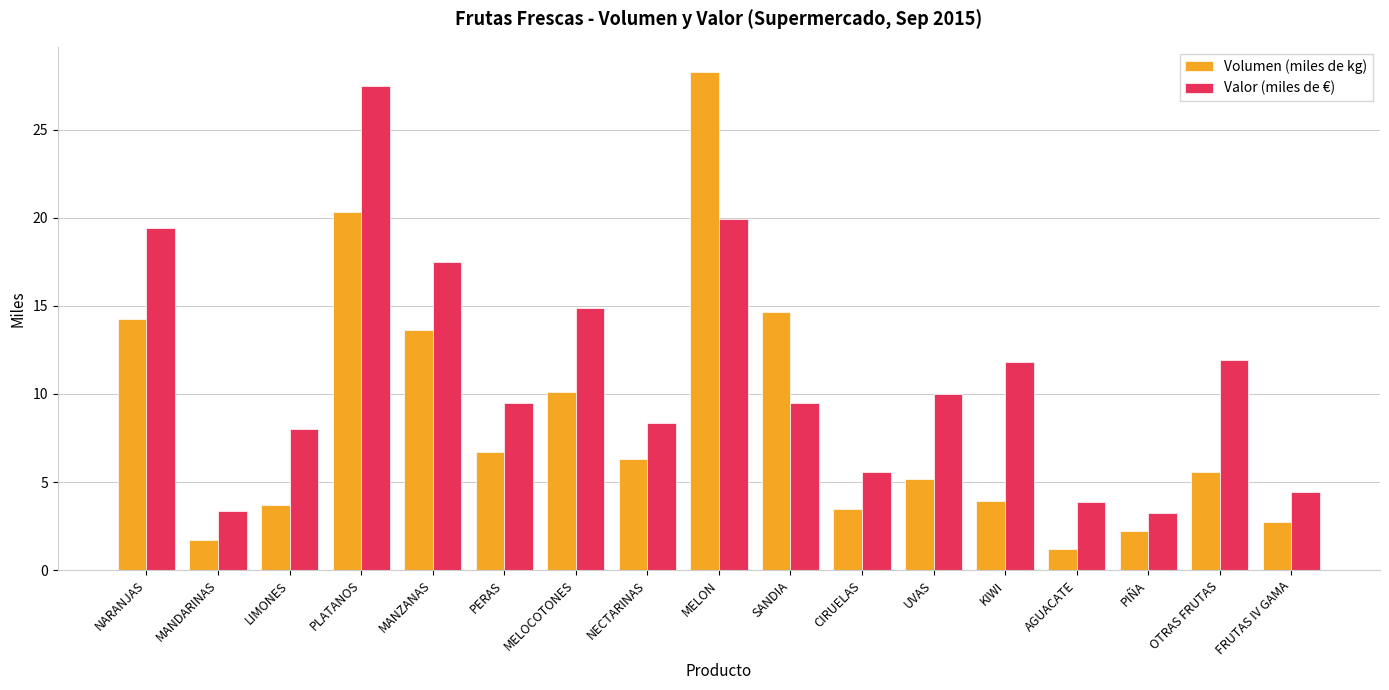

List the series in order of their overall mean, highest first.

Valor (miles de €), Volumen (miles de kg)